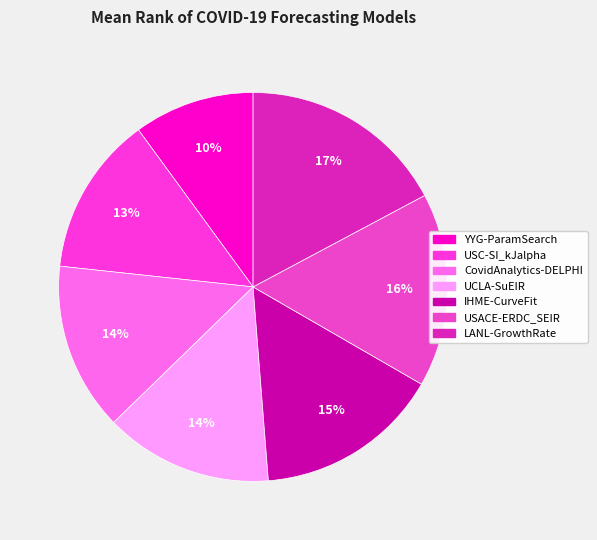

Which category has the smallest portion of the pie?

YYG-ParamSearch